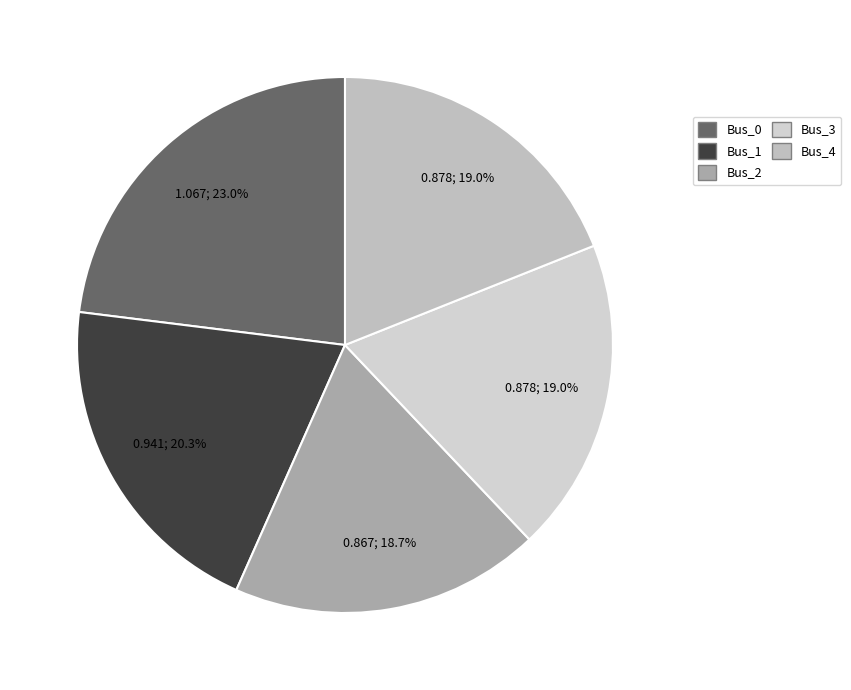

To the nearest percent, what percentage of the pie is Bus_0?

23%